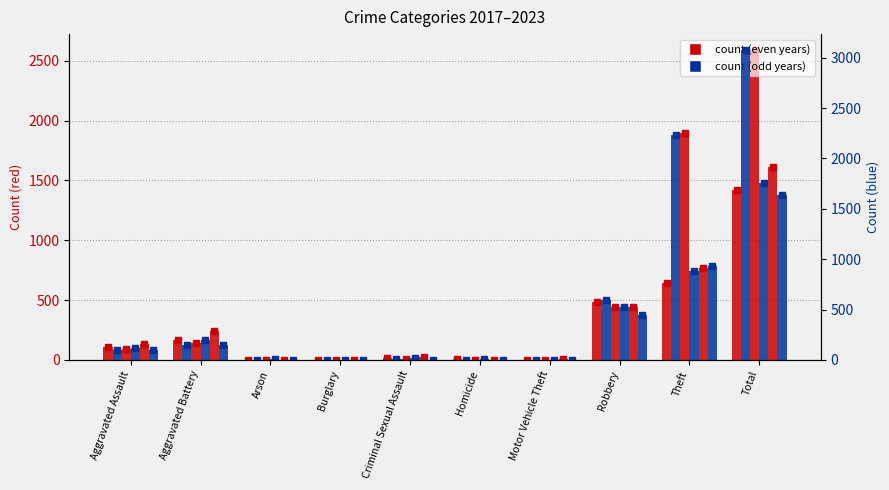

What is the total value across all series at Theft?

7343